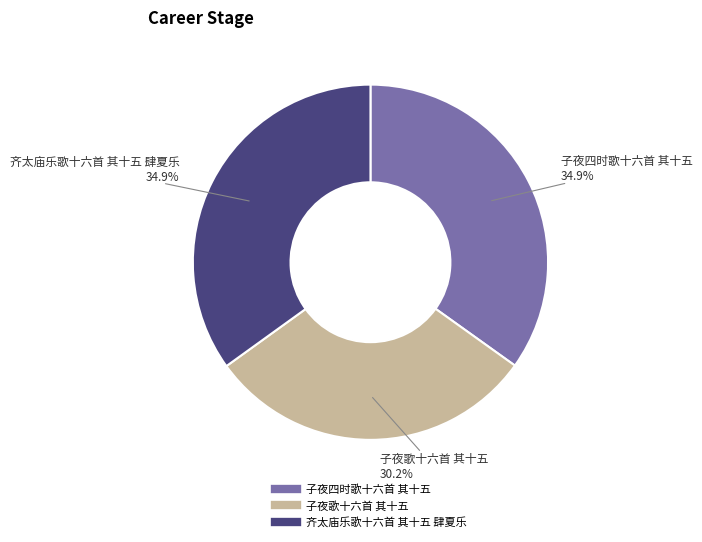

Is there a majority slice in this chart?

No